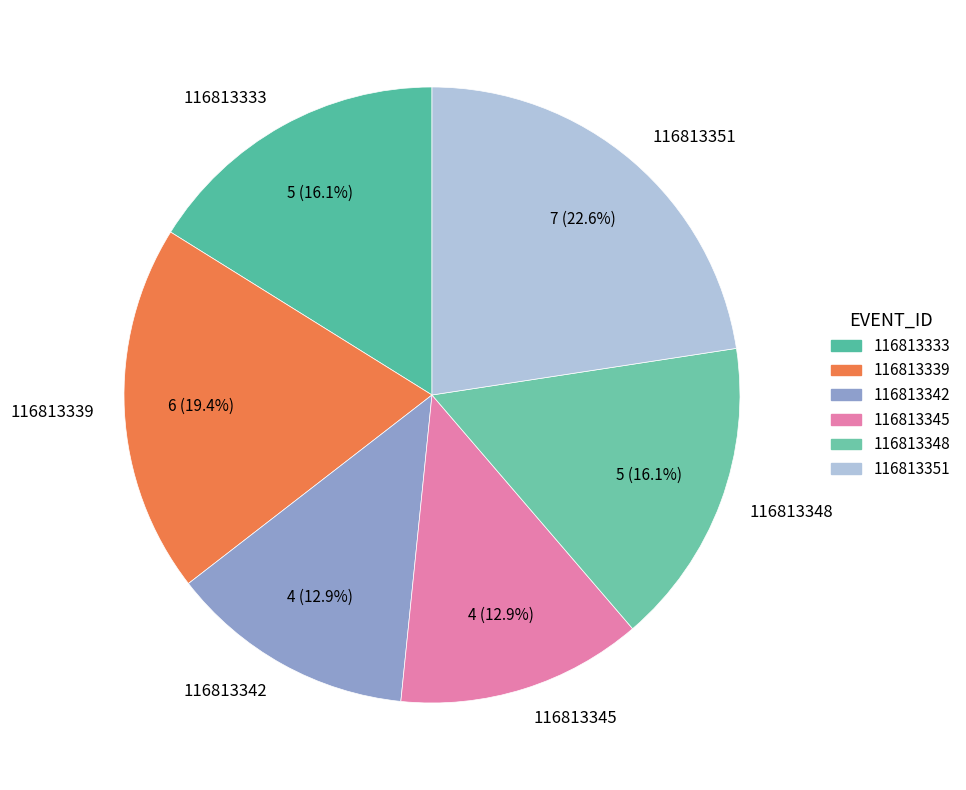

What percentage is the 116813339 slice, to the nearest percent?

19%